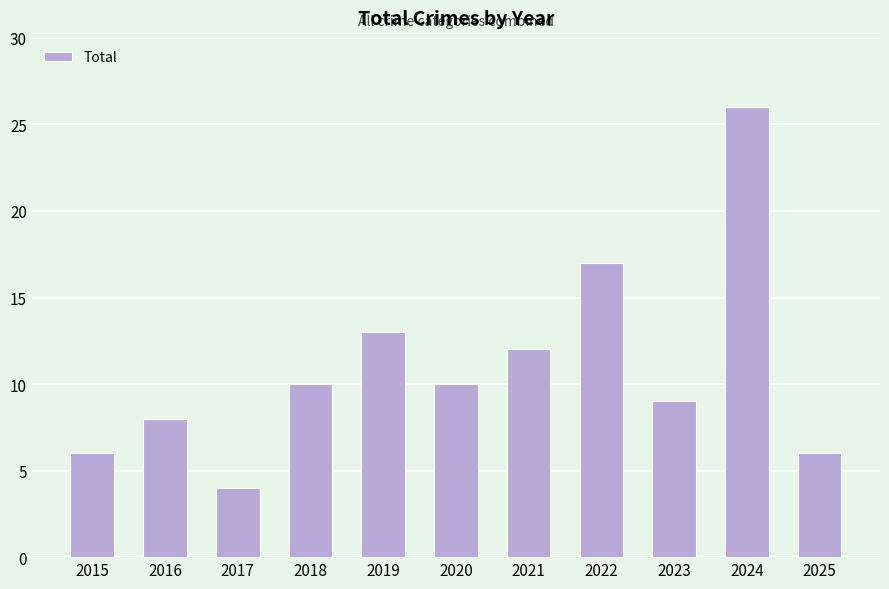

What is the difference between the values at 2025 and 2021?

6